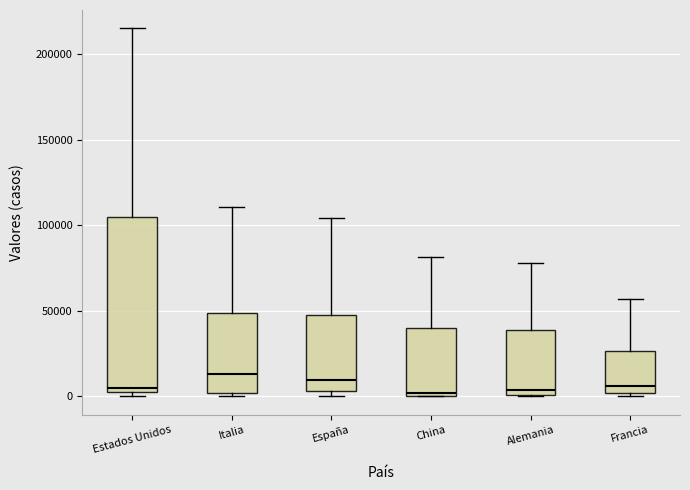

Where is the upper edge of the box for Alemania on the y-axis? The values are not printed on the chart, so give them approximately, as read against the axis.

40000